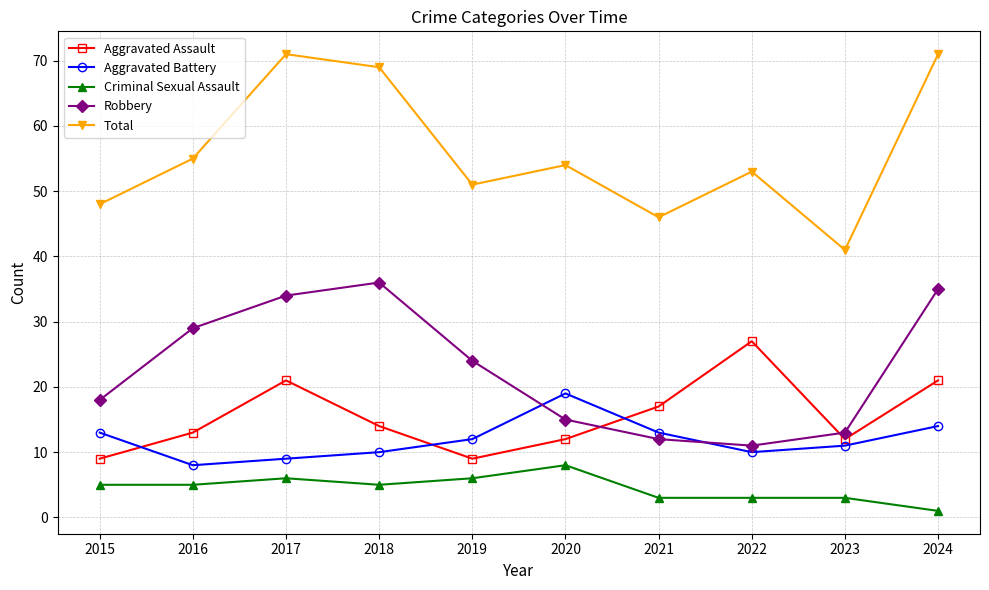

Which series has the largest total across all categories?

Total